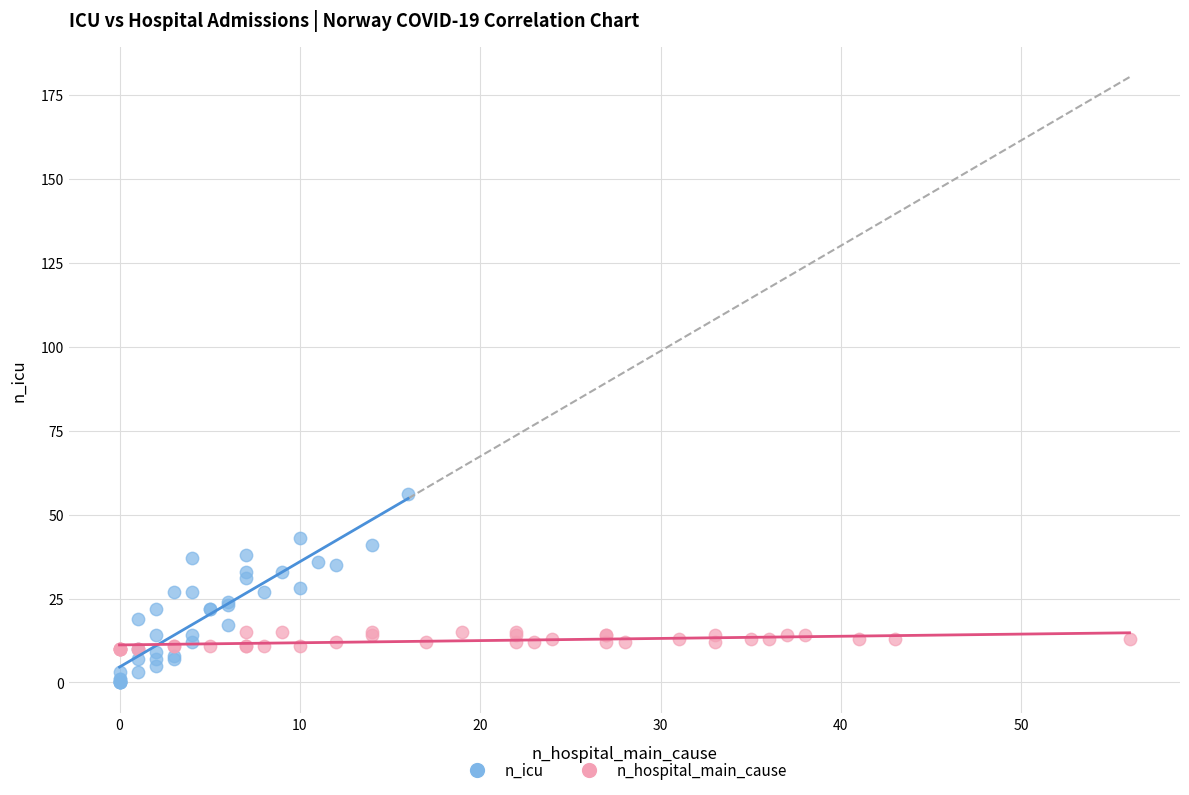

Which series reaches the maximum Y coordinate?

n_icu